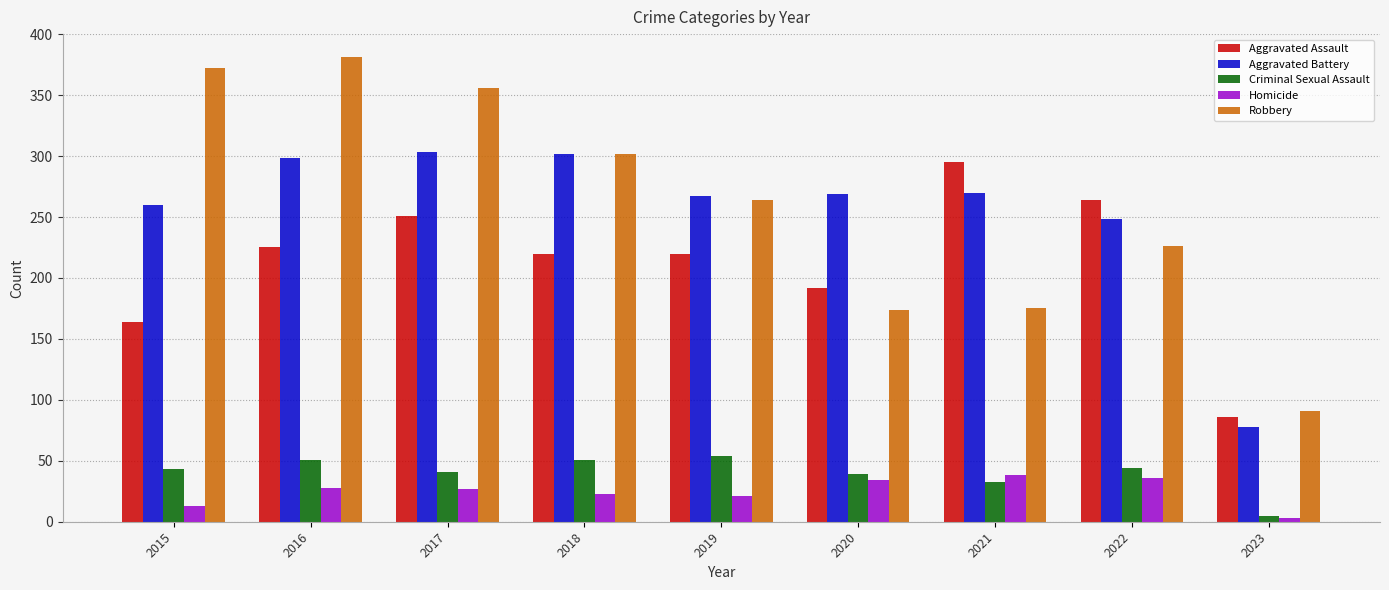

What is the highest value of the Aggravated Battery series?

303